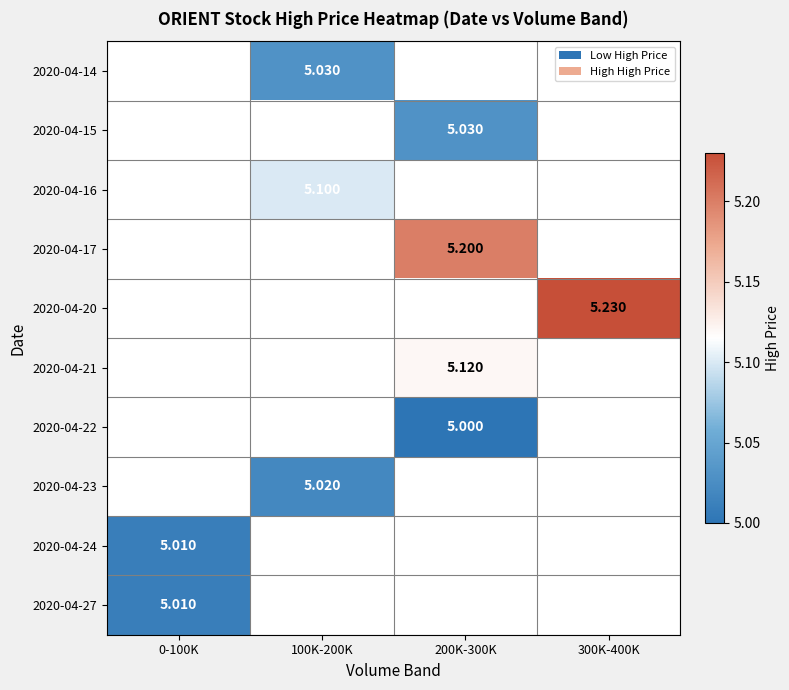

Where does the 2020-04-15 series first go above 5?

200K-300K